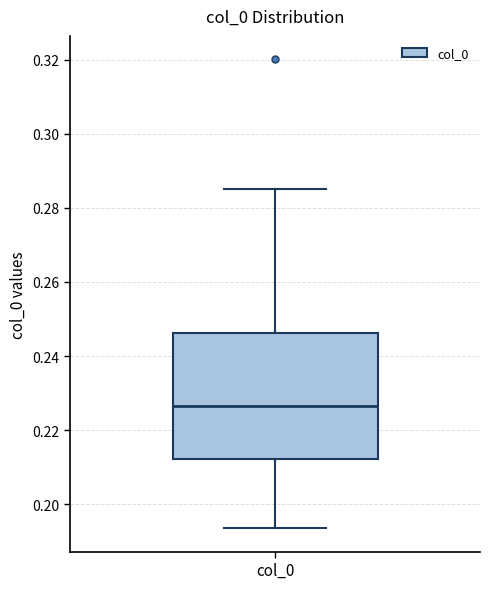

Transcribe this box plot: give where the median line is, the range the box spans, and where the two whiskers end, as read against the y-axis. The values are not printed on the chart, so give them approximately, as read against the axis.

median 0.226, box 0.212 to 0.246, whiskers 0.194 to 0.286